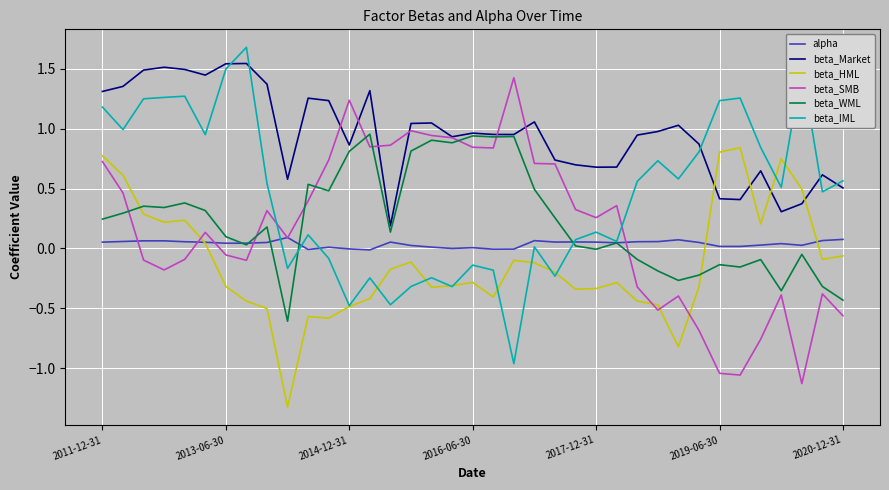

Which series has the largest total across all categories?

beta_Market